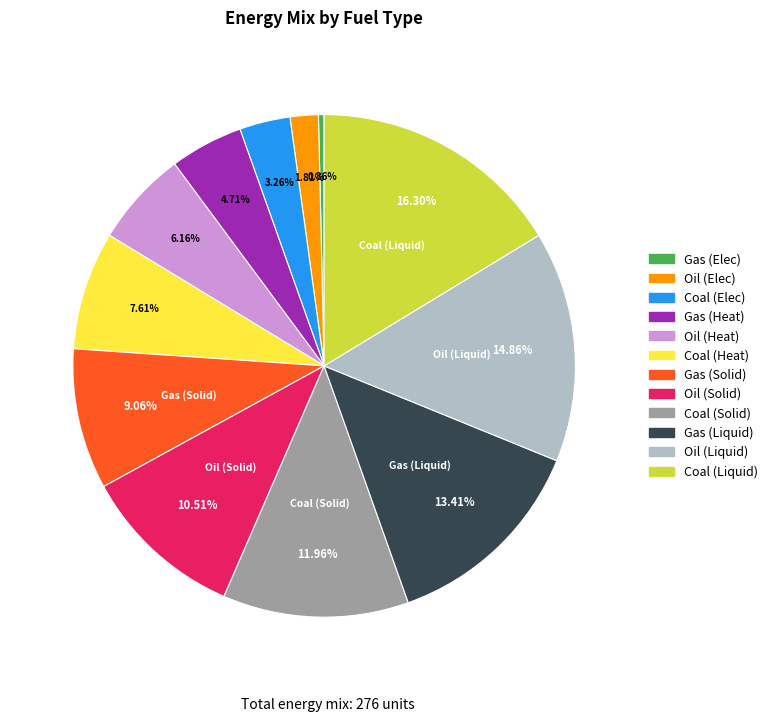

Is it true that Coal (Solid) is 12% of the pie?

True